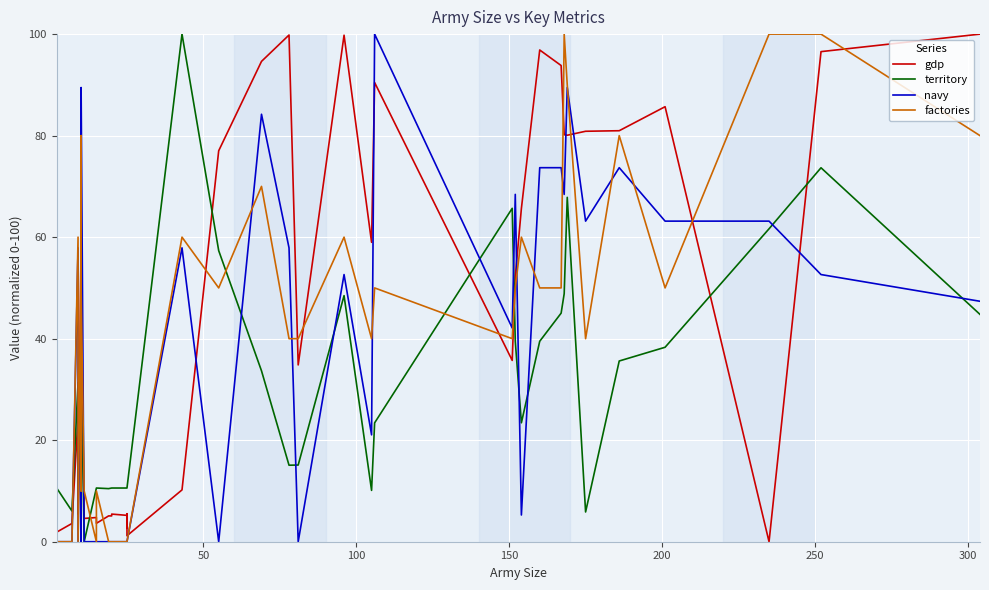

What is the average value of the gdp series?

44.7